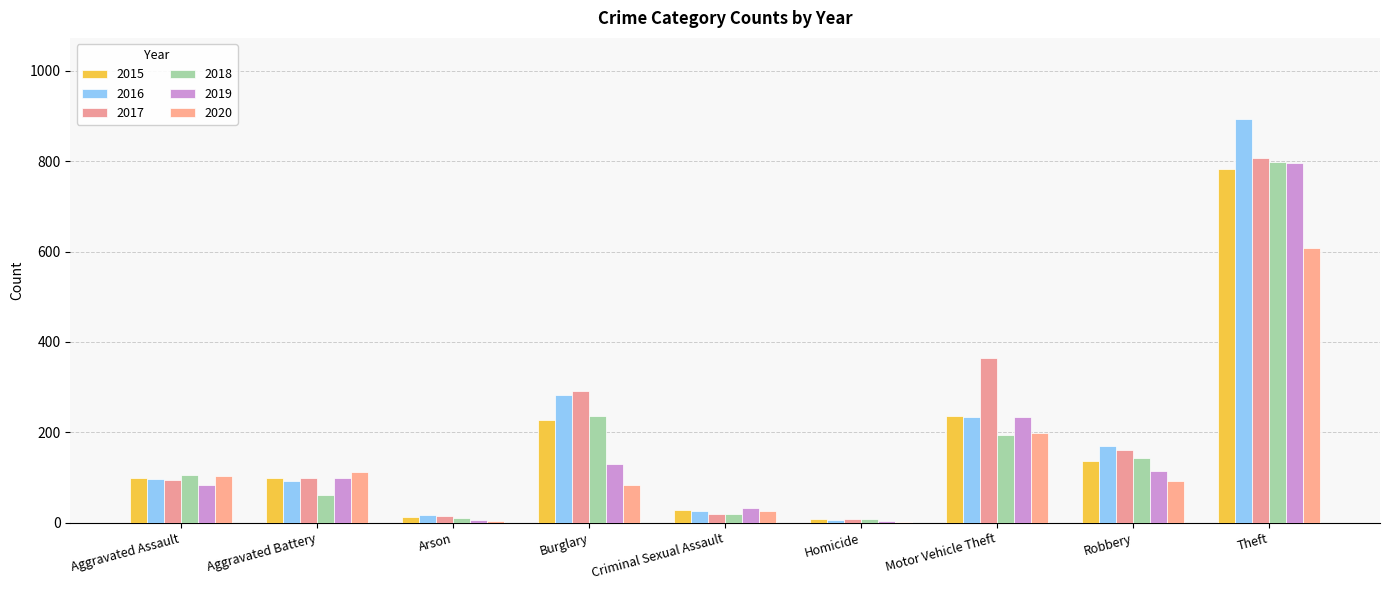

Where is 2018 nearest to the value 403?

Burglary